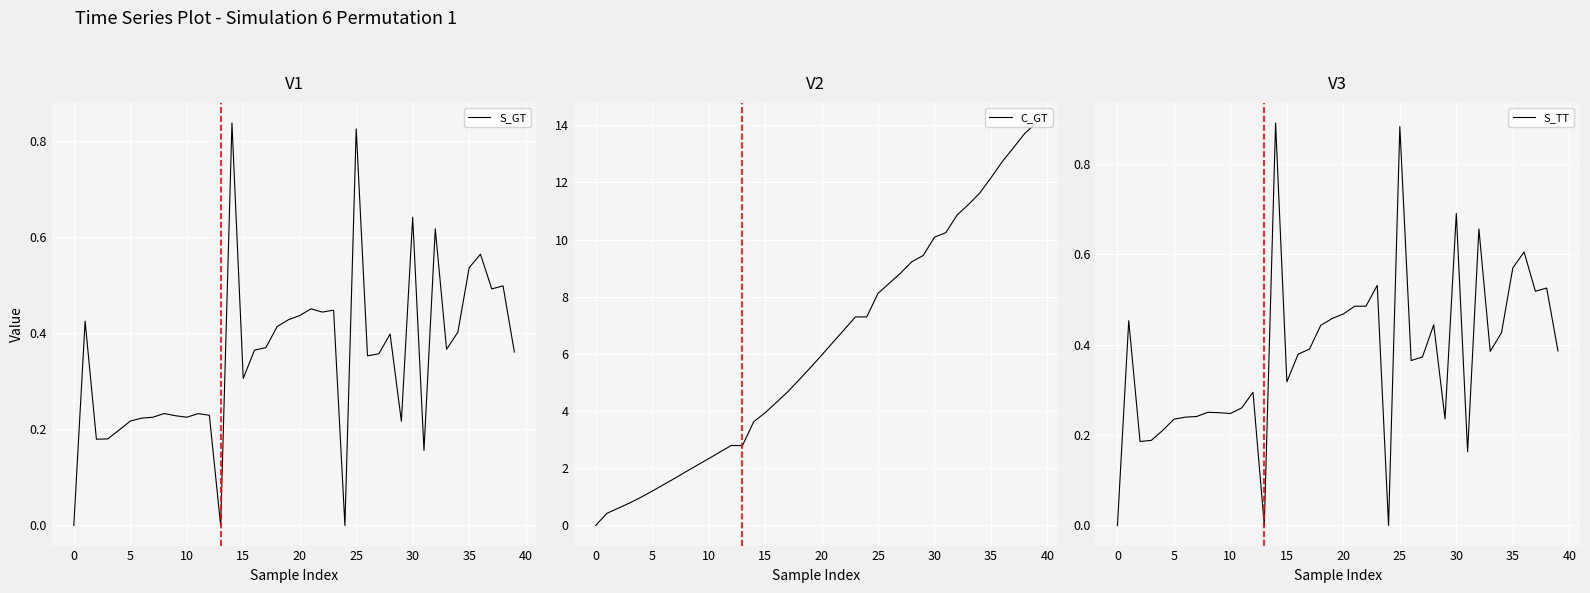

True or false: C_GT has a value of 7.3 at 24.

True